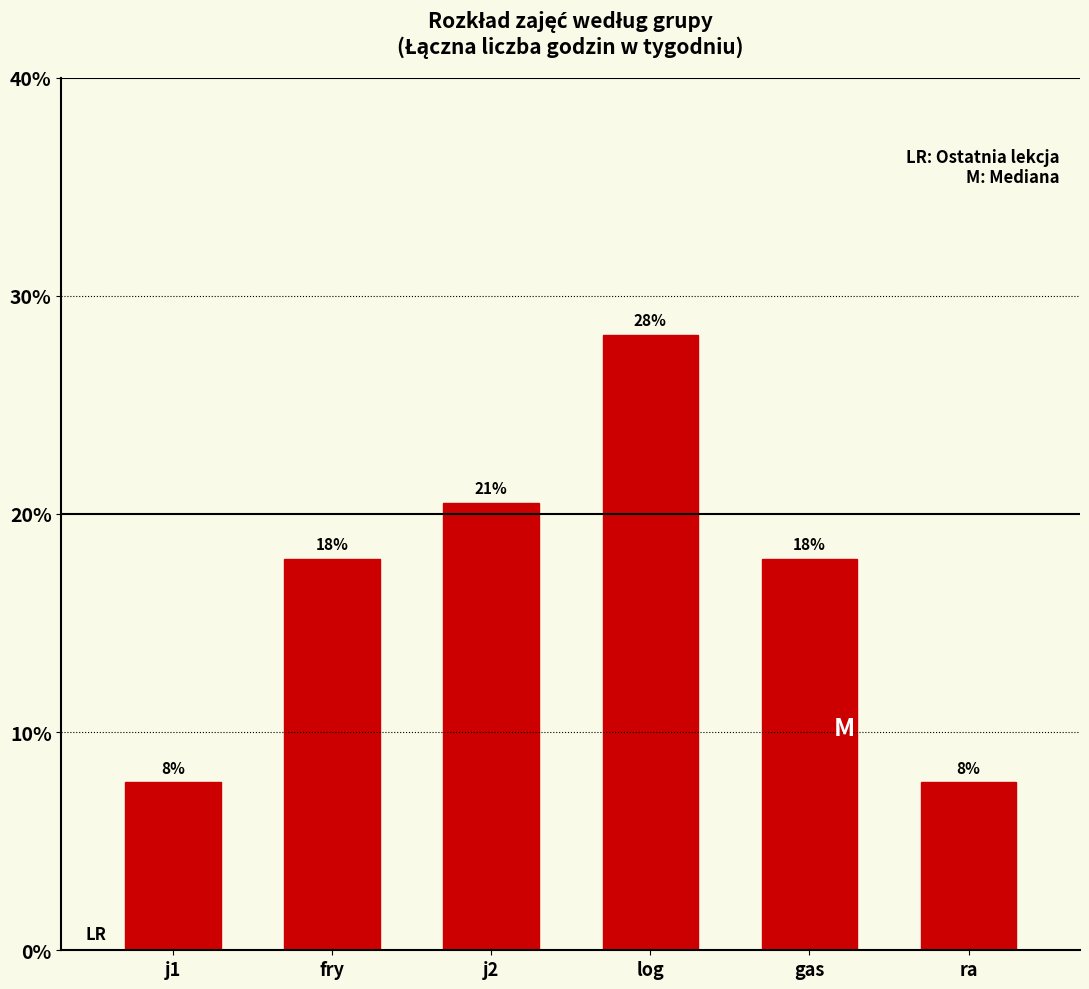

The value at fry is 0.1. True or false?

False